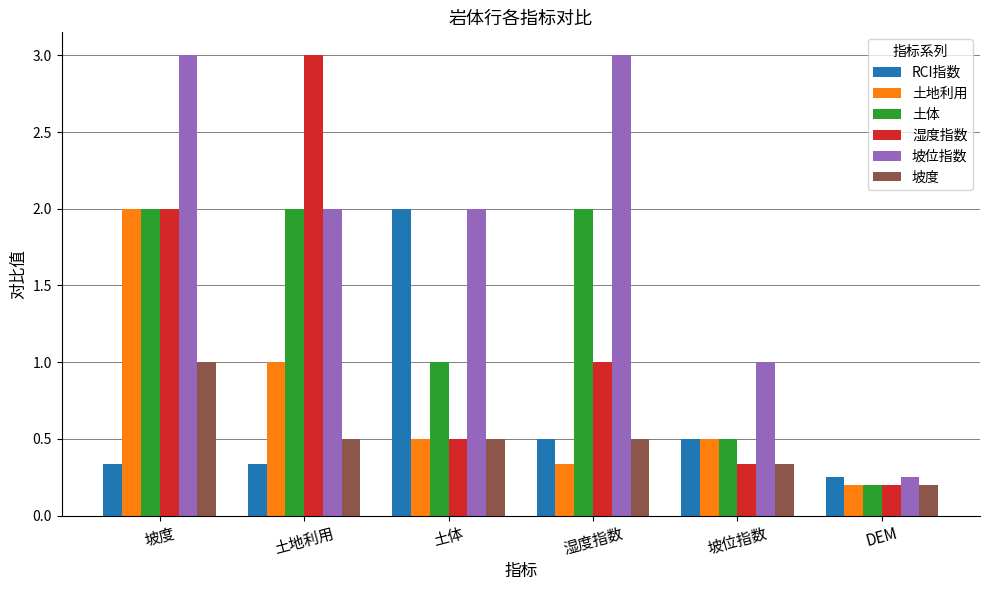

Count the number of categories in the chart.

6